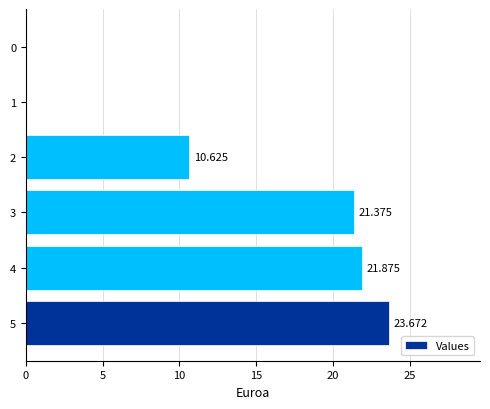

How many categories are shown in the chart?

6